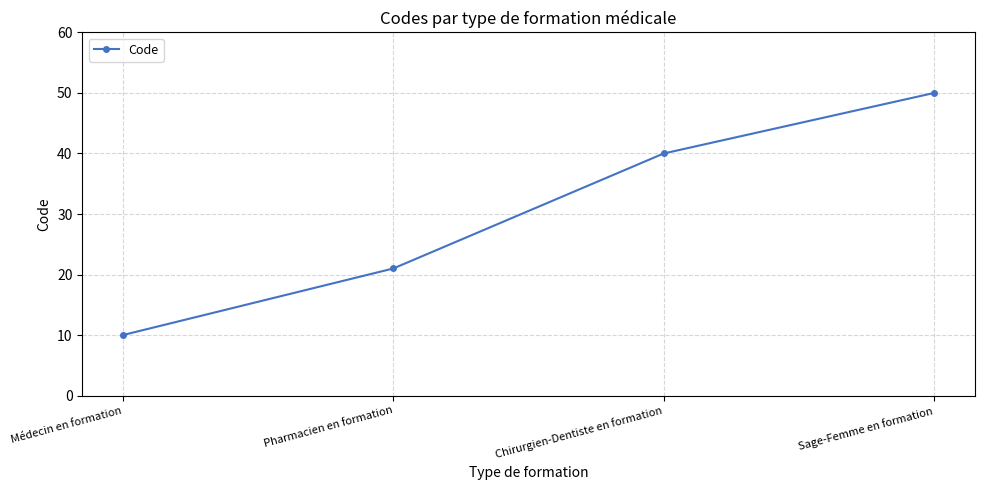

Reading left to right, extract all data points from this chart.

10	21	40	50